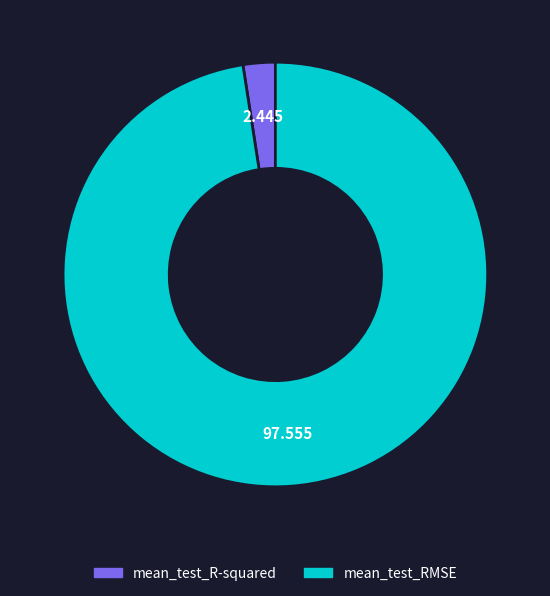

Rank the categories by value from lowest to highest.

mean_test_R-squared, mean_test_RMSE